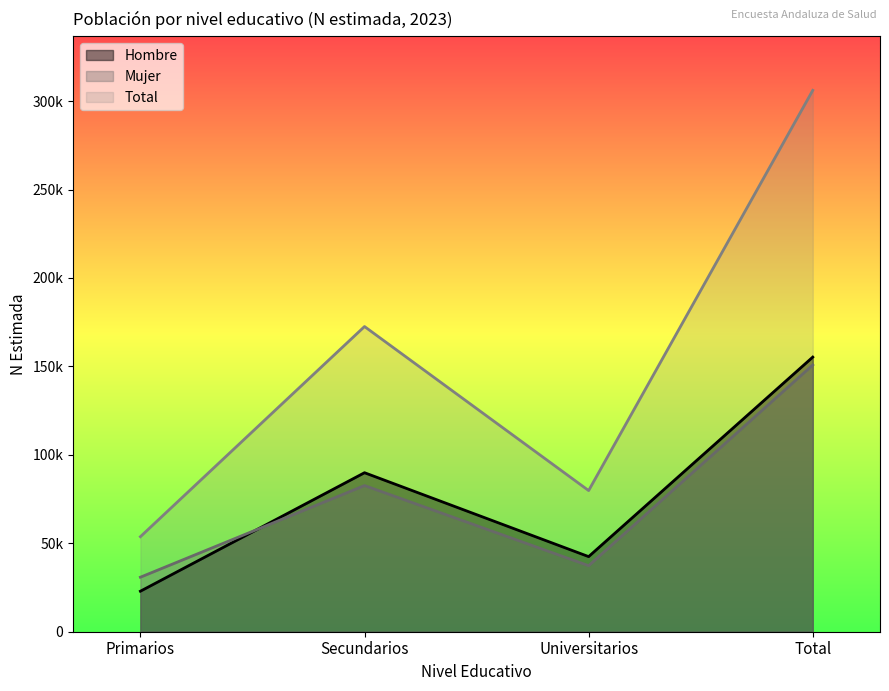

What is the minimum value shown in the chart?

22898